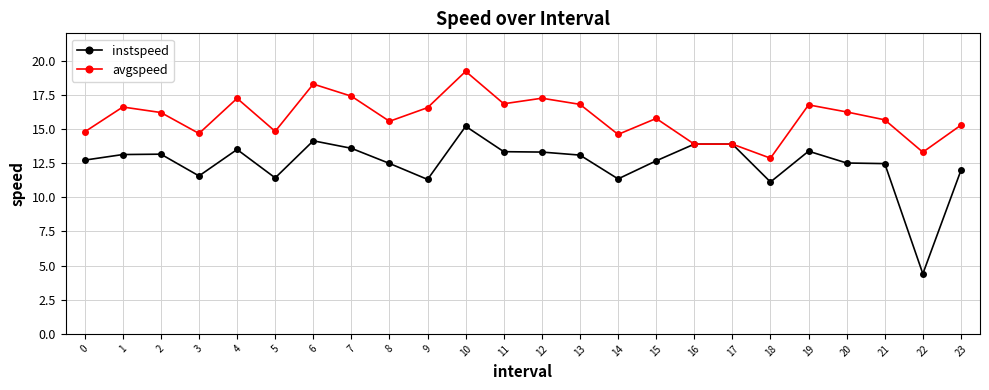

How many data points in avgspeed are above 16?

12